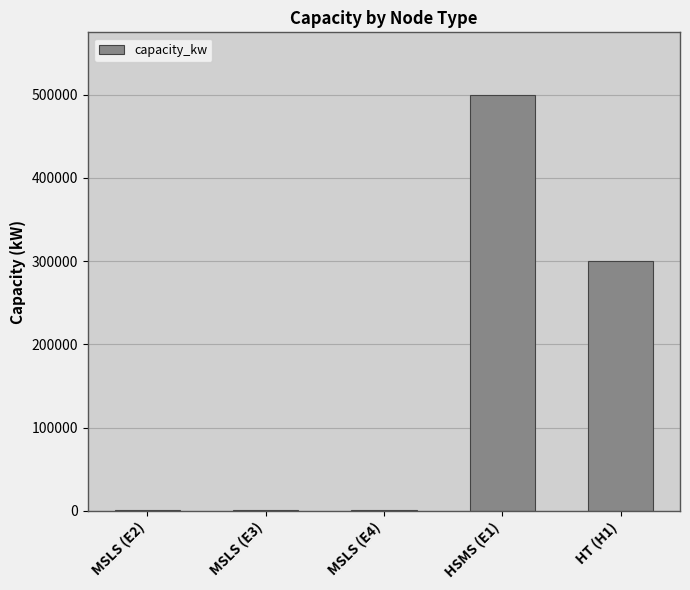

Reading left to right, what are all the values shown in this chart?

MSLS (E2)=1000	MSLS (E3)=1000	MSLS (E4)=1000	HSMS (E1)=500000	HT (H1)=300000